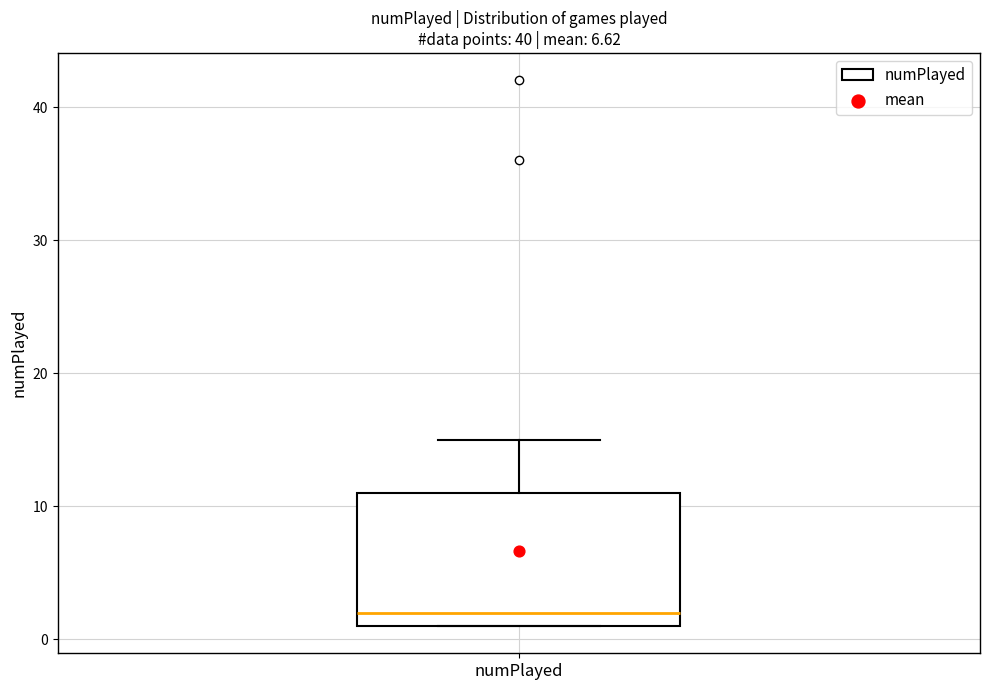

Where does the upper whisker of the box for numPlayed end on the y-axis? The values are not printed on the chart, so give them approximately, as read against the axis.

15